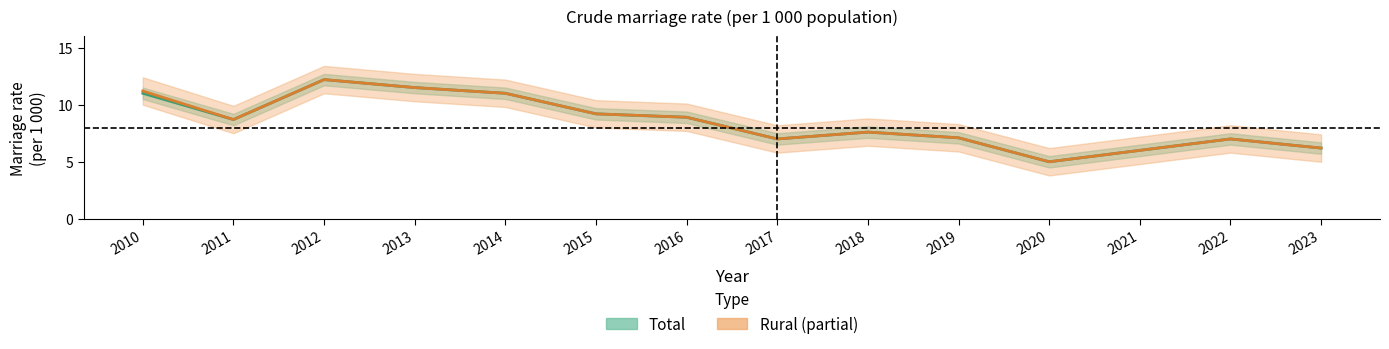

What is the difference between the maximum and minimum values in the Total series?

7.2